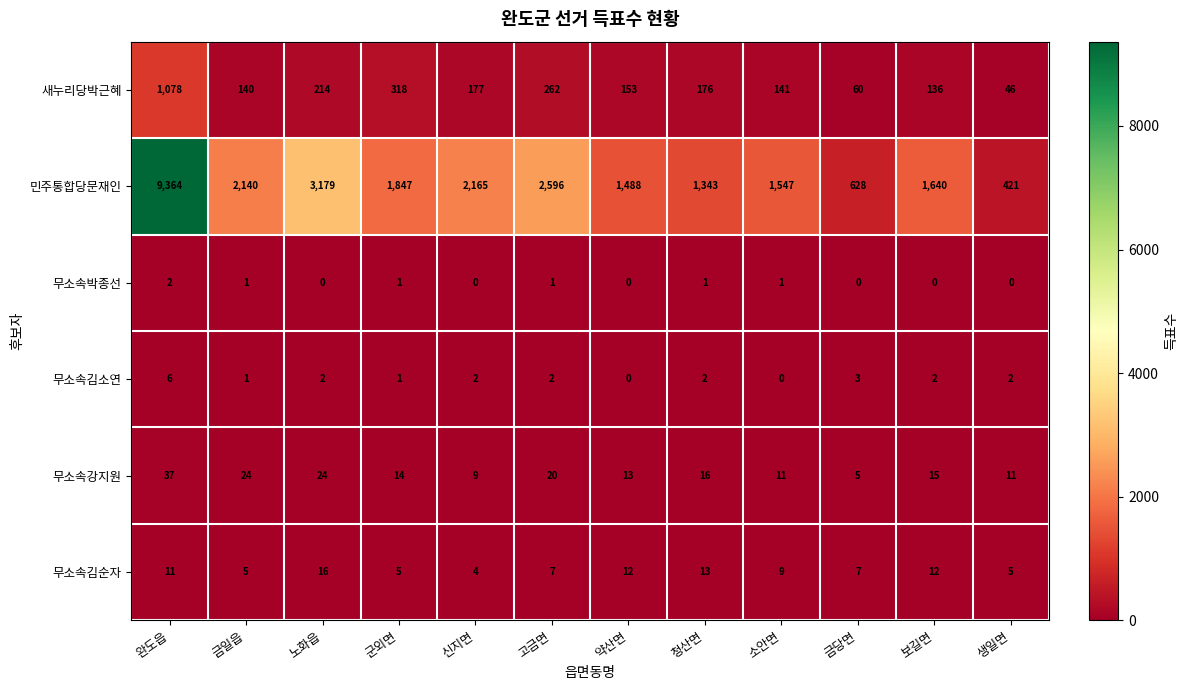

What is the maximum value shown in the chart?

9364